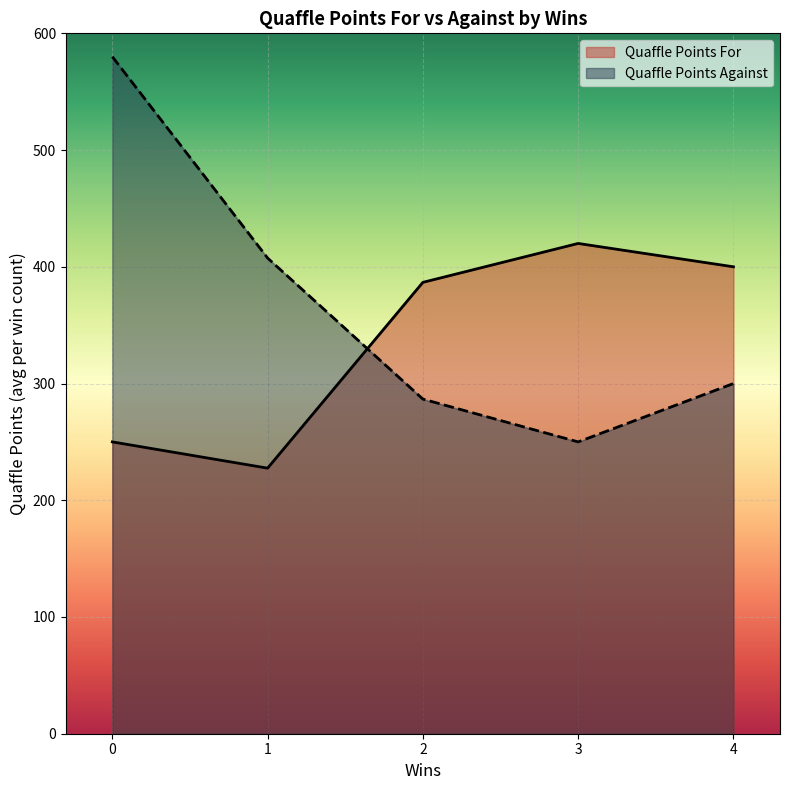

What is the difference between the maximum and minimum values in the Quaffle Points For series?

192.5